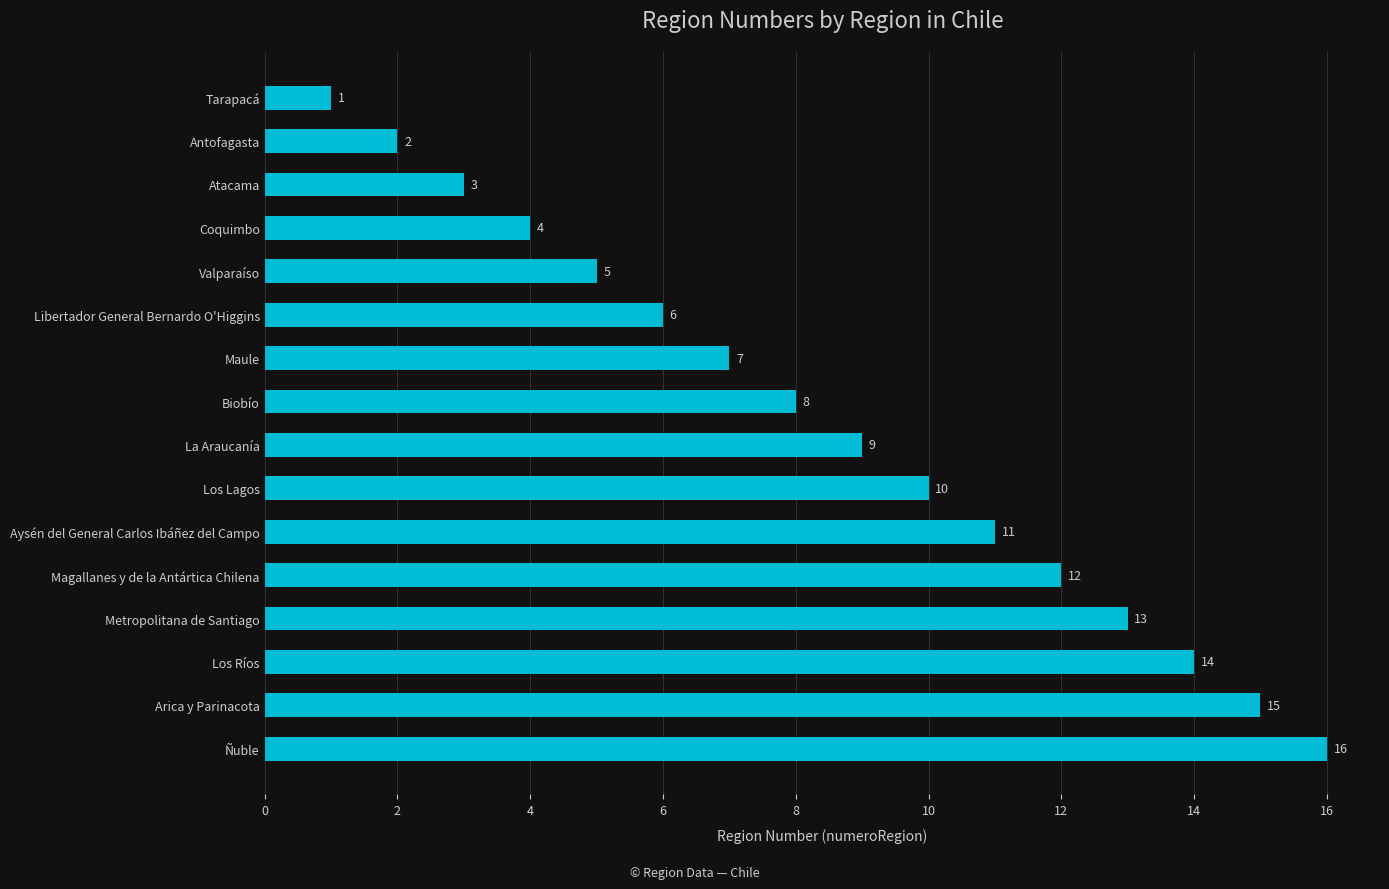

Rank the categories by value from highest to lowest.

Ñuble, Arica y Parinacota, Los Ríos, Metropolitana de Santiago, Magallanes y de la Antártica Chilena, Aysén del General Carlos Ibáñez del Campo, Los Lagos, La Araucanía, Biobío, Maule, Libertador General Bernardo O'Higgins, Valparaíso, Coquimbo, Atacama, Antofagasta, Tarapacá